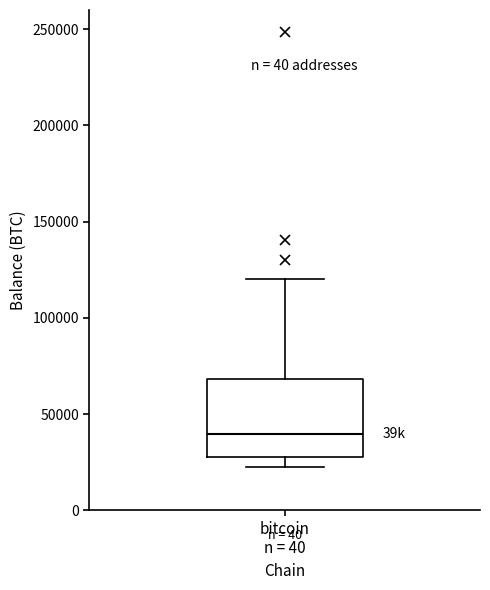

Where does the lower whisker of the box for bitcoin n = 40 end on the y-axis? The values are not printed on the chart, so give them approximately, as read against the axis.

20000